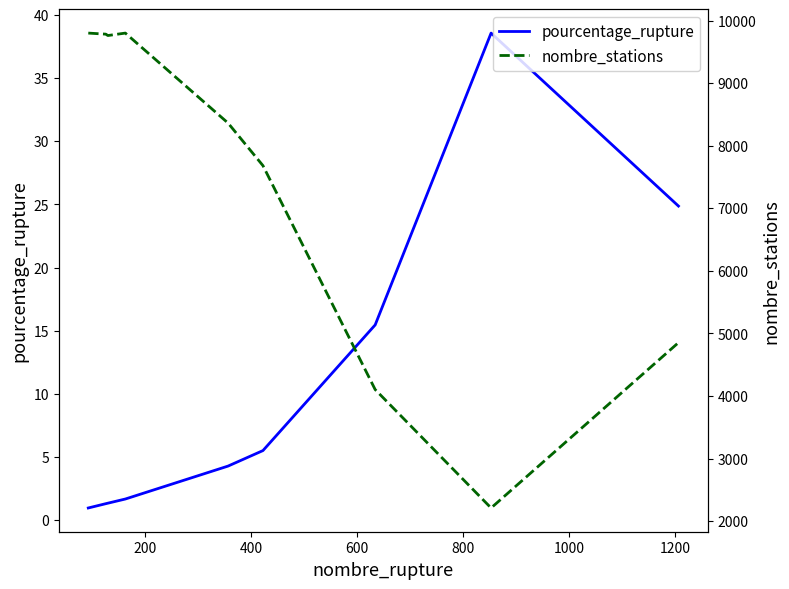

True or false: pourcentage_rupture and nombre_stations intersect in this chart.

False